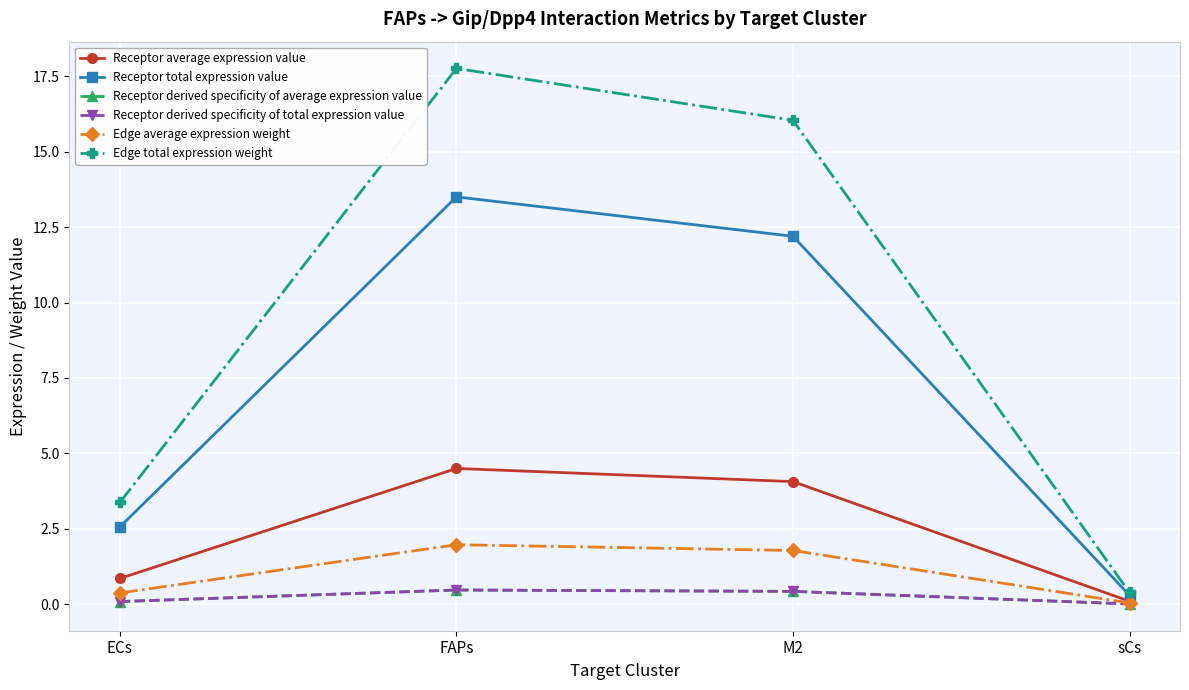

Reading left to right, extract all data points from this chart.

Receptor average expression value: 0.9	4.5	4.1	0.1
Receptor total expression value: 2.6	13.5	12.2	0.3
Receptor derived specificity of average expression value: 0.1	0.5	0.4	0.0
Receptor derived specificity of total expression value: 0.1	0.5	0.4	0.0
Edge average expression weight: 0.4	2.0	1.8	0.0
Edge total expression weight: 3.4	17.8	16.0	0.4